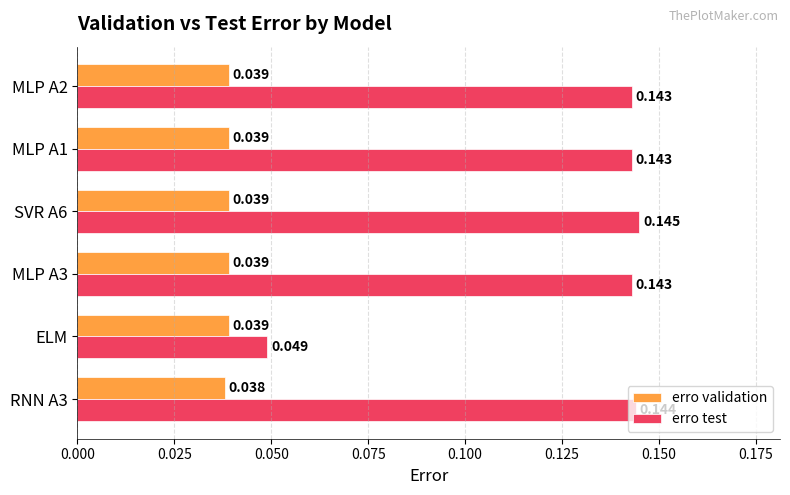

At which label is erro test closest to 0?

ELM